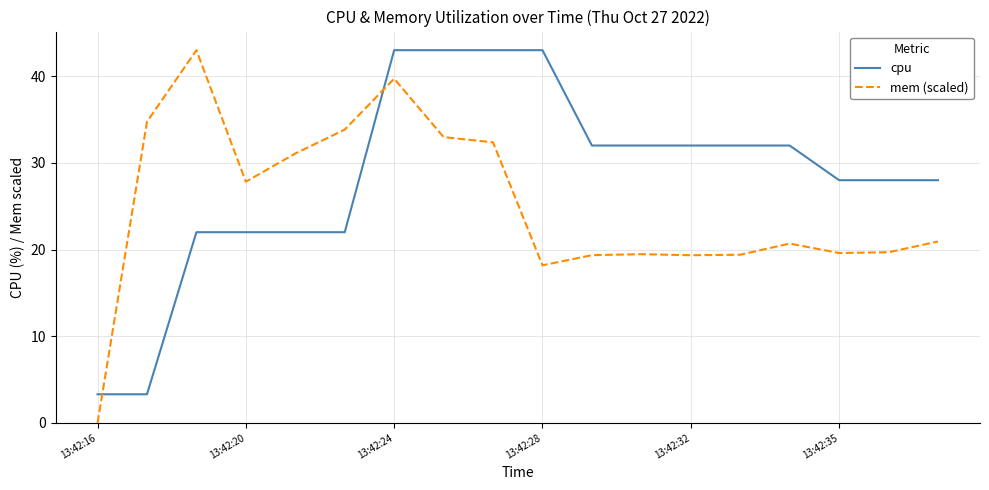

What are all the series names shown in the legend?

cpu, mem (scaled)